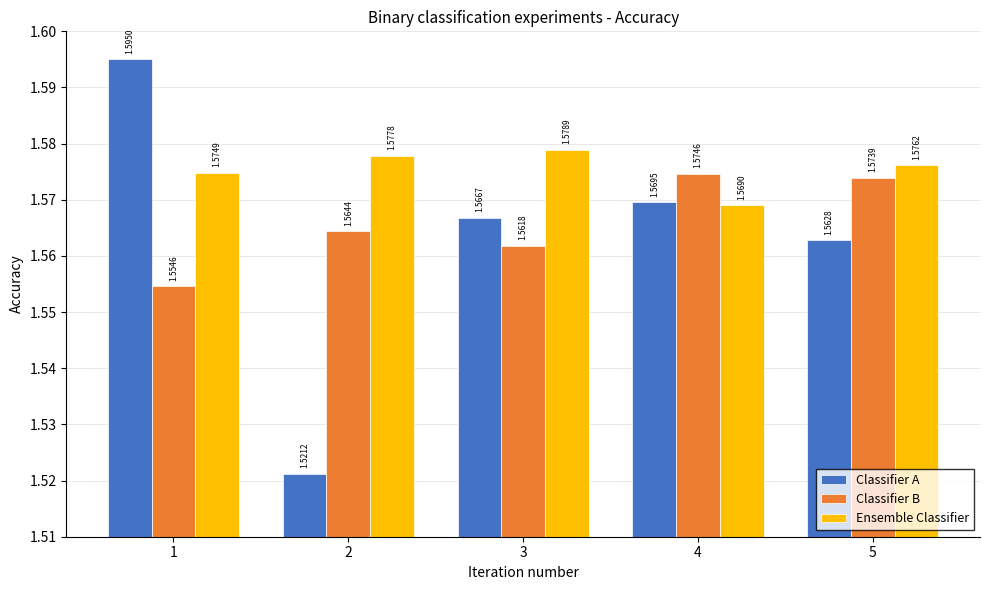

At which label does Classifier B reach its minimum?

1